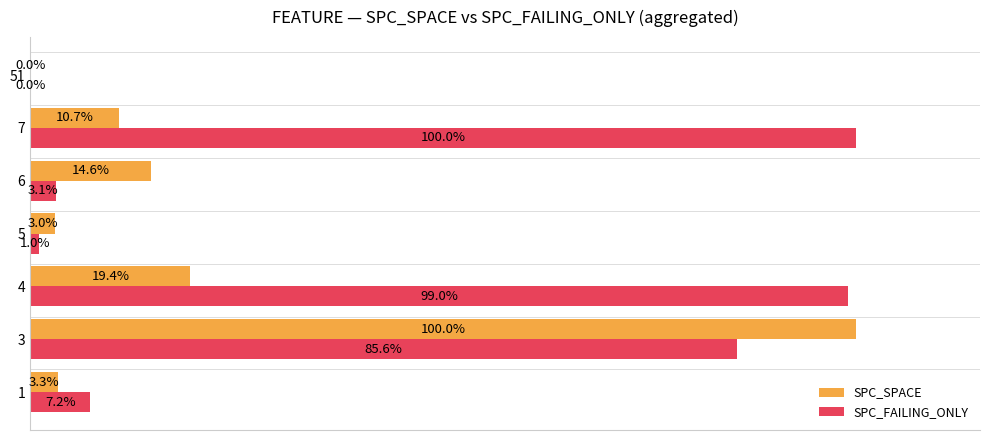

Which series has the largest total across all categories?

SPC_FAILING_ONLY